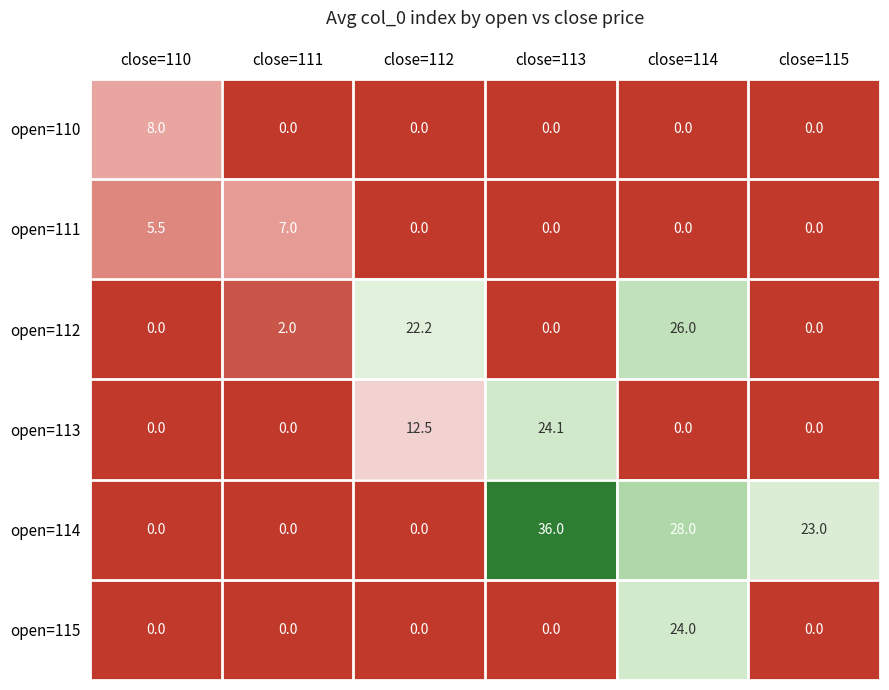

List the series in order of their peak value, lowest first.

open=111, open=110, open=115, open=113, open=112, open=114